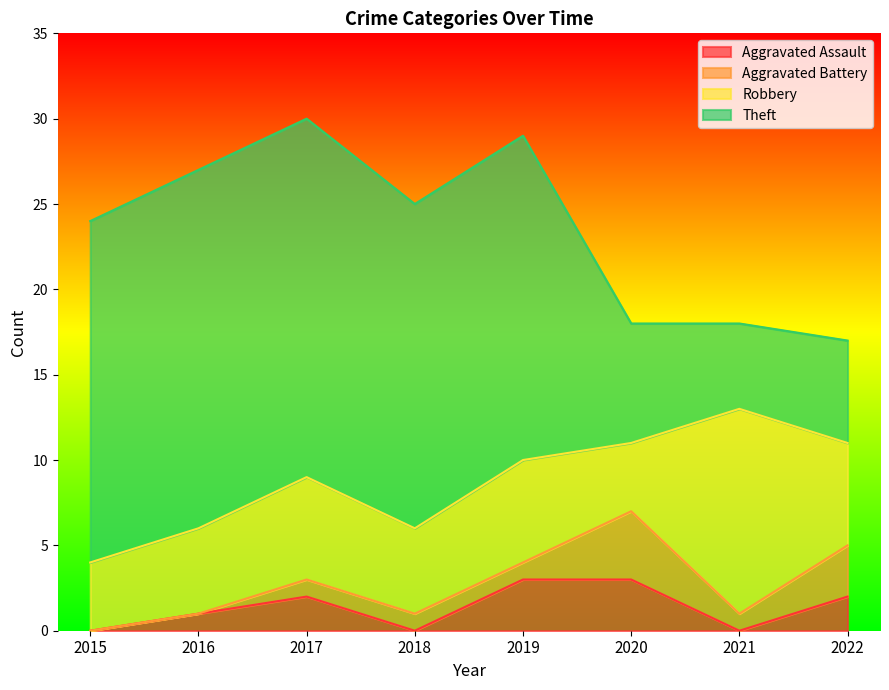

What is the spread (max minus min) of values at 2016?

21